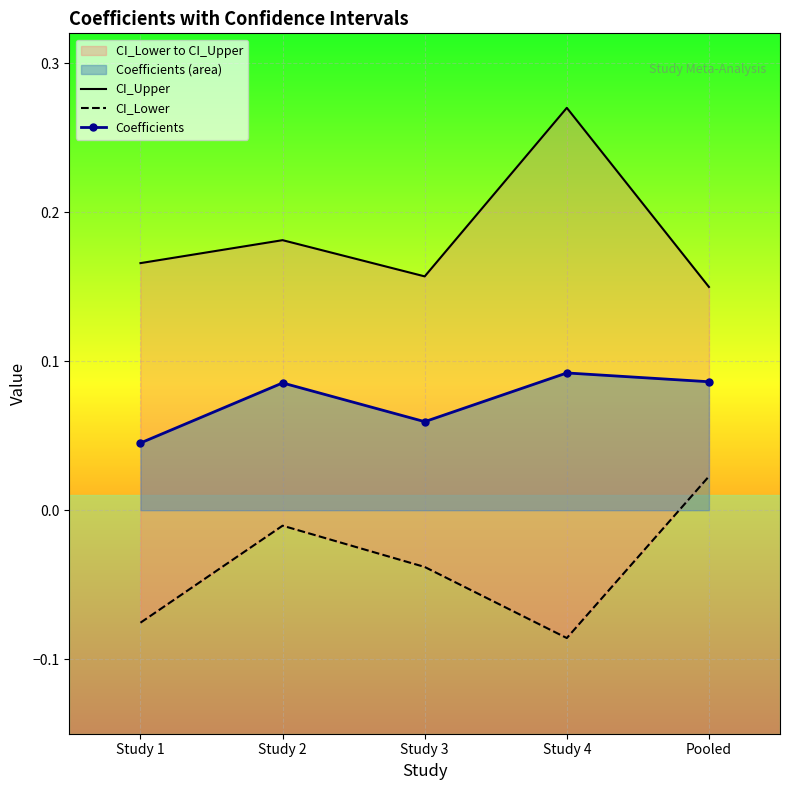

True or false: CI_Lower has more than 1 points higher than both neighbors.

False